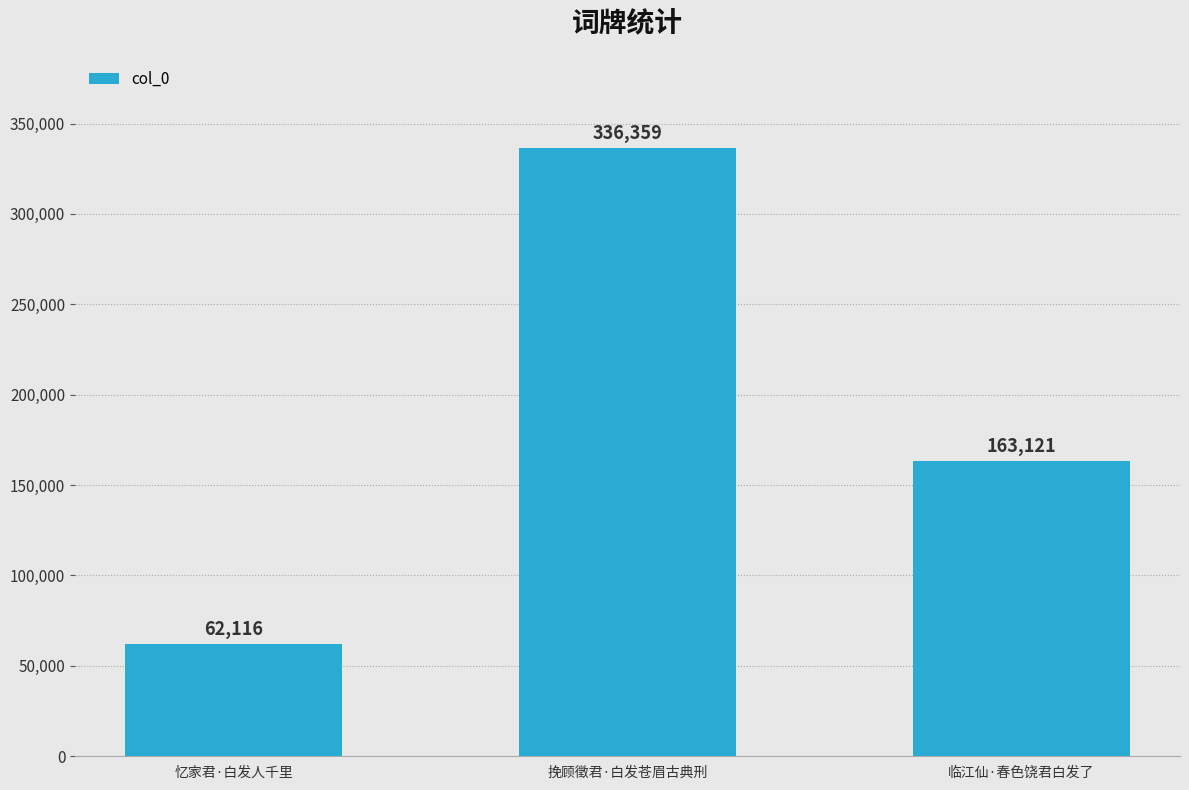

Reading left to right, transcribe all the data shown in this chart.

62116	336359	163121